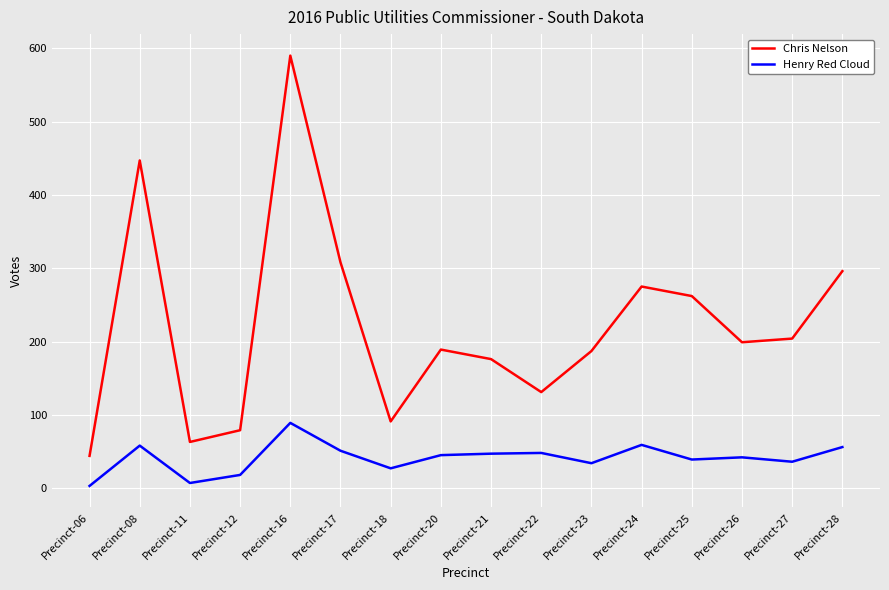

Does the chart have visible grid lines?

Yes